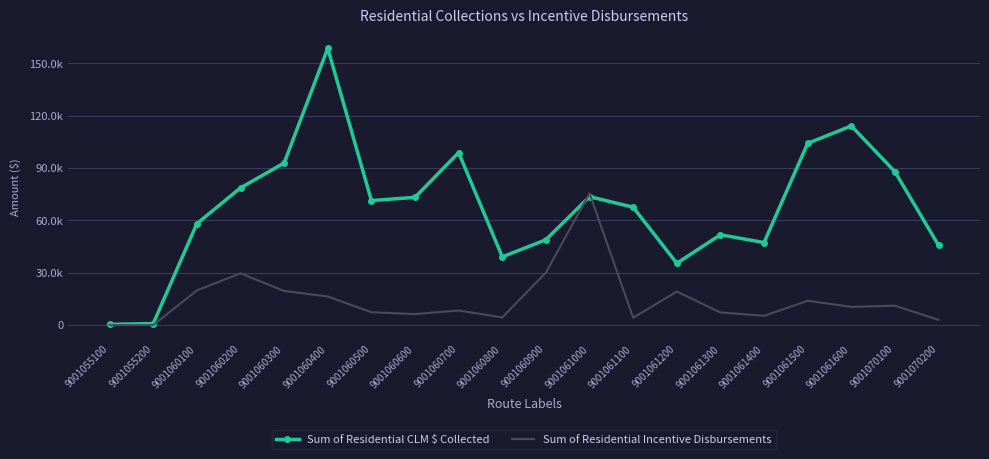

What are all the series names shown in the legend?

Sum of Residential CLM $ Collected, Sum of Residential Incentive Disbursements